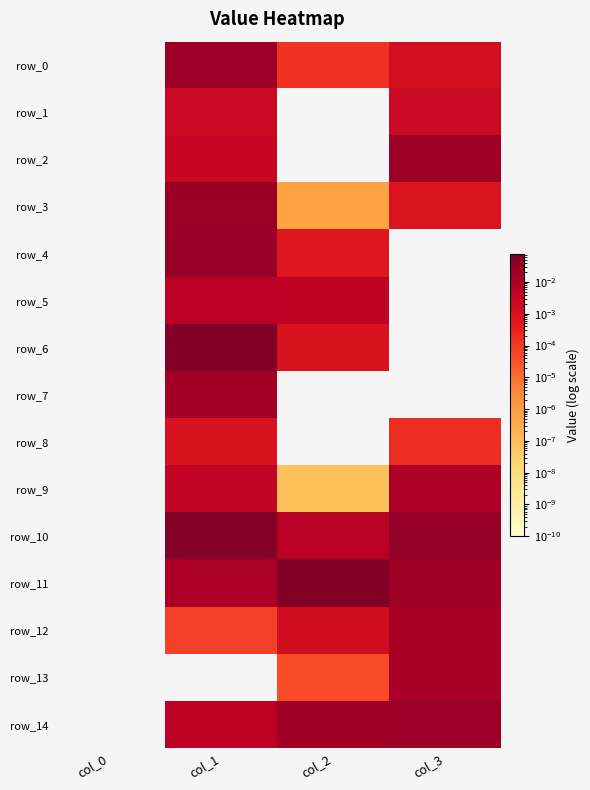

How many values in the row_12 series exceed 0?

3